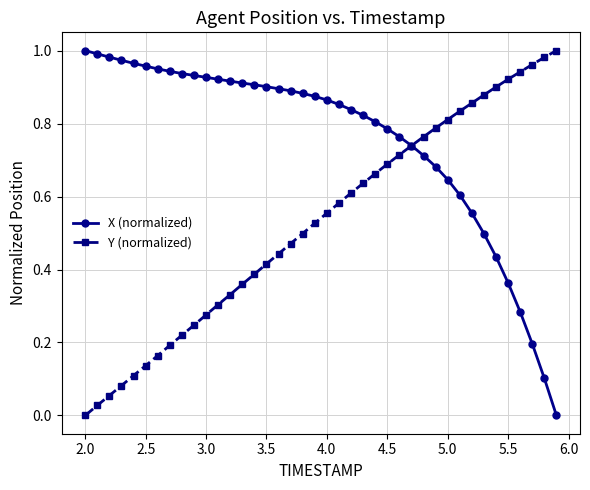

Rank the series by their average value, from lowest to highest.

Y (normalized), X (normalized)